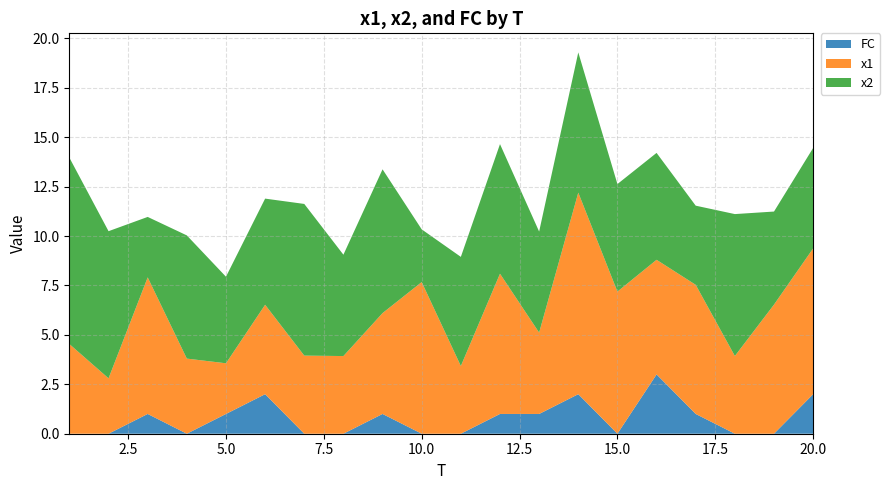

Reading left to right, list all the values displayed in this chart.

x1: 4.5	2.8	6.9	3.8	2.6	4.5	4.0	3.9	5.1	7.7	3.4	7.1	4.1	10.2	7.2	5.8	6.5	3.9	6.5	7.4
x2: 9.4	7.4	3.1	6.2	4.4	5.4	7.7	5.1	7.3	2.7	5.5	6.6	5.1	7.1	5.4	5.4	4.0	7.2	4.7	5.1
FC: 0.0	0.0	1.0	0.0	1.0	2.0	0.0	0.0	1.0	0.0	0.0	1.0	1.0	2.0	0.0	3.0	1.0	0.0	0.0	2.0